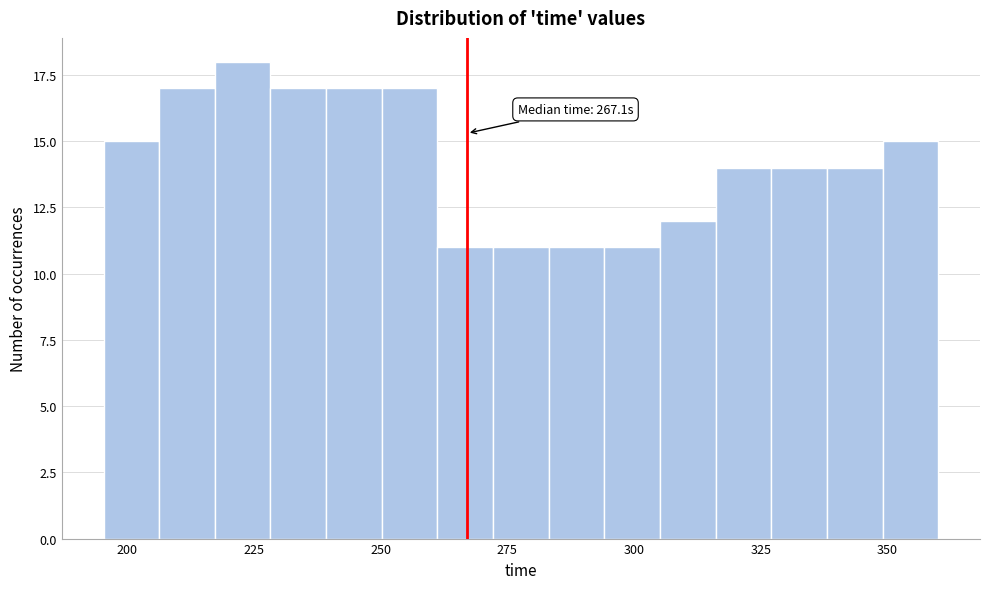

Around what value on the x-axis is the tallest bar? Give the approximate position of its centre, as read against the axis.

225